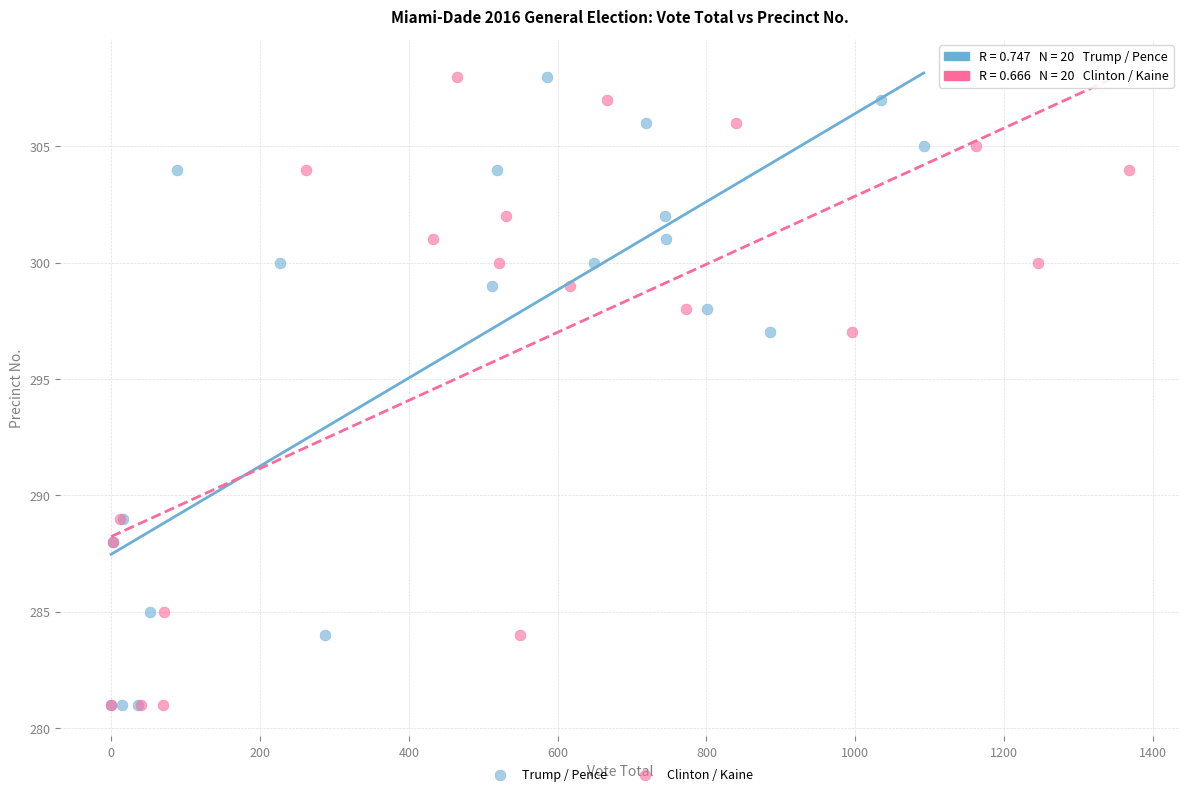

What are all the series names shown in the legend?

Trump / Pence, Clinton / Kaine